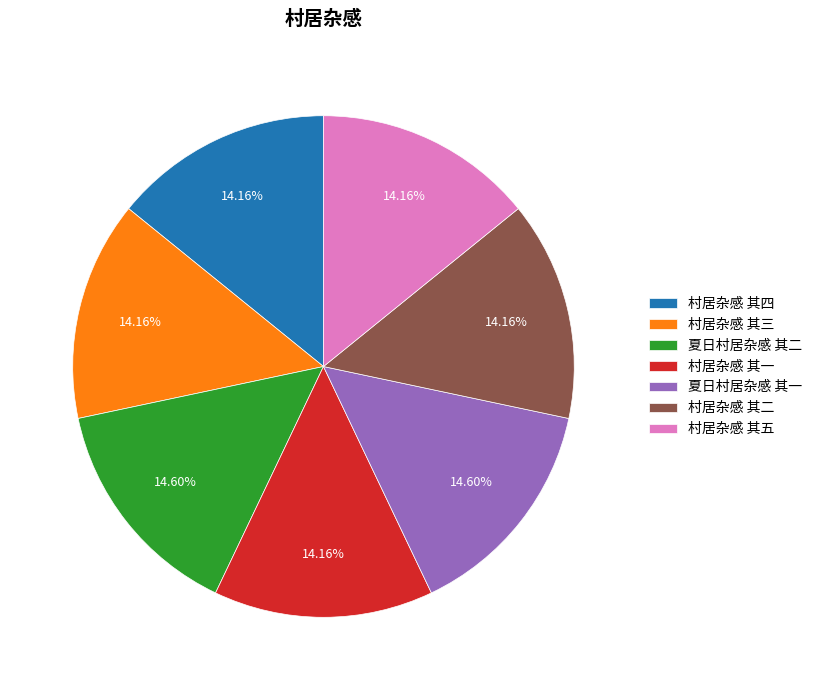

To the nearest percent, what portion does 村居杂感 其三 represent?

14%